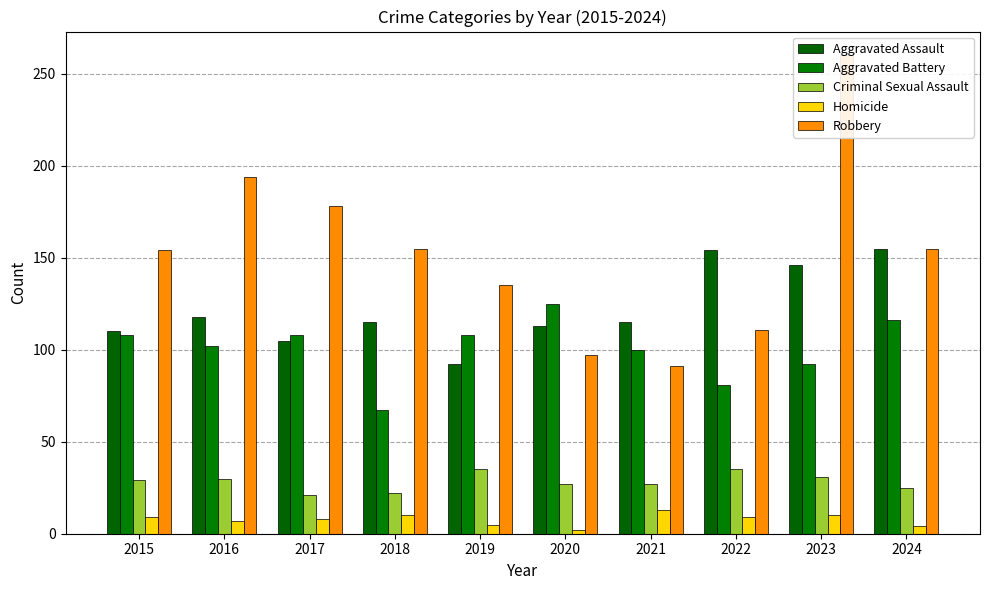

Where does the Aggravated Assault series first go above 115?

2016